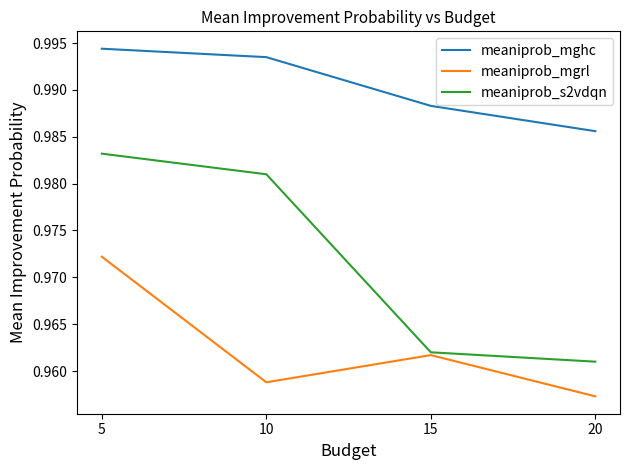

True or false: meaniprob_mghc has more than 2 points higher than both neighbors.

False